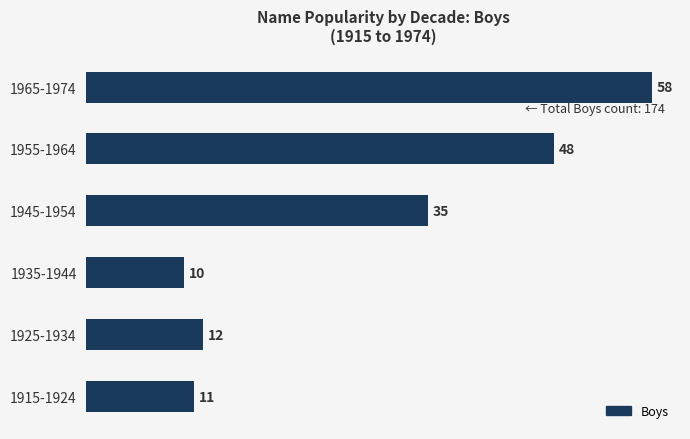

Rank the categories by value from lowest to highest.

1935-1944, 1915-1924, 1925-1934, 1945-1954, 1955-1964, 1965-1974